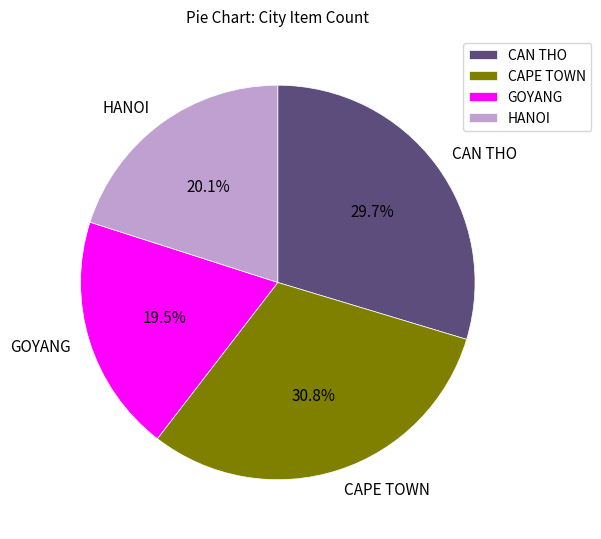

Which slice is the smallest?

GOYANG